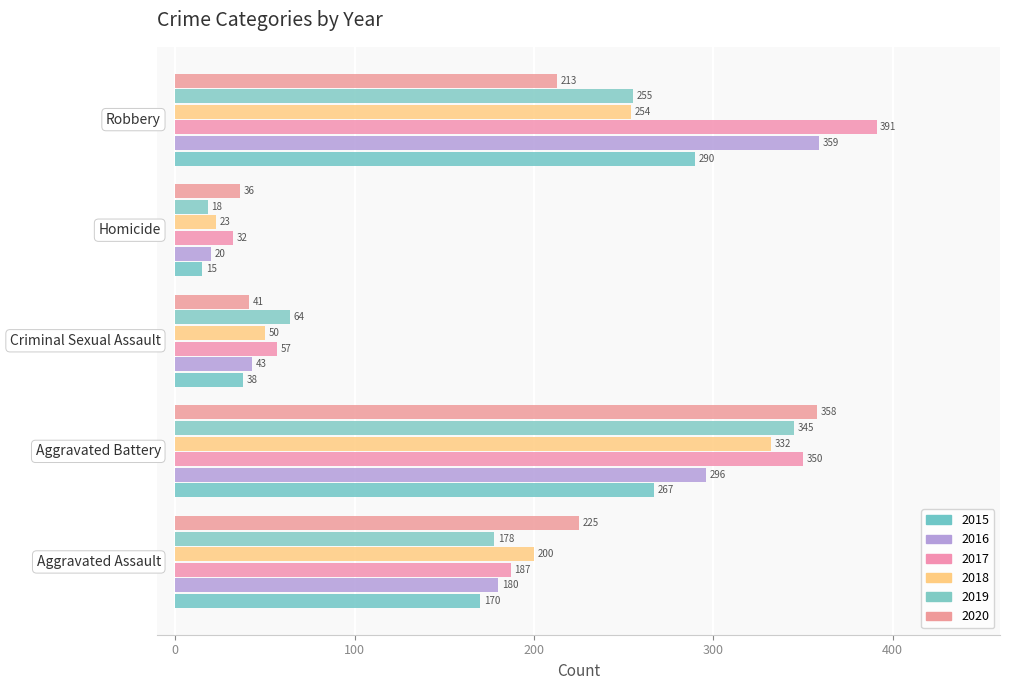

How many data points does each series have?

5